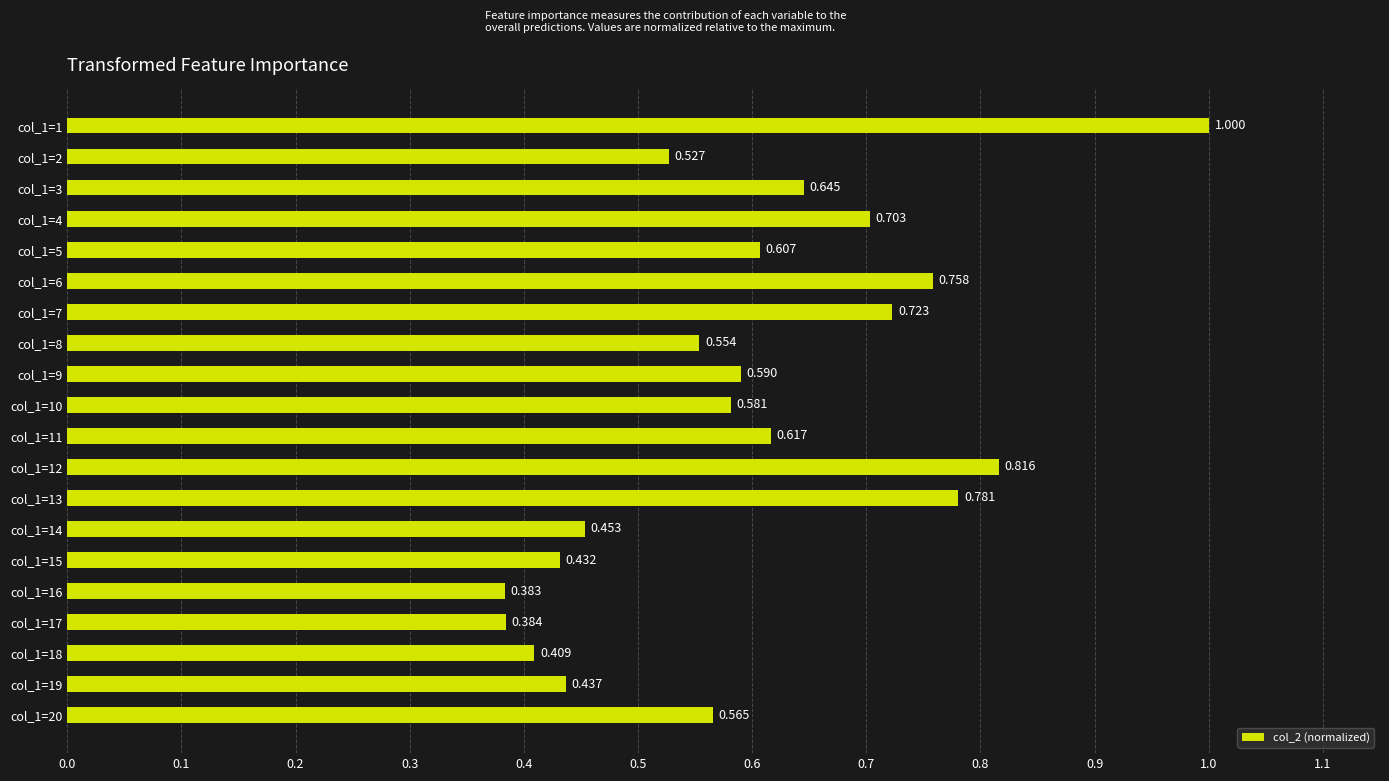

List the labels in order of value, smallest first.

col_1=16, col_1=17, col_1=18, col_1=15, col_1=19, col_1=14, col_1=2, col_1=8, col_1=20, col_1=10, col_1=9, col_1=5, col_1=11, col_1=3, col_1=4, col_1=7, col_1=6, col_1=13, col_1=12, col_1=1